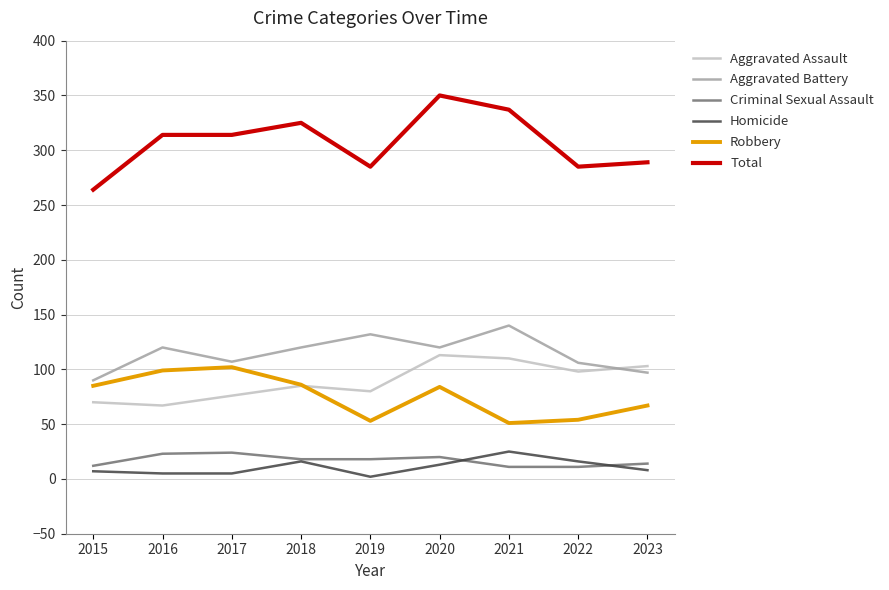

True or false: Criminal Sexual Assault and Aggravated Assault cross at least once.

False